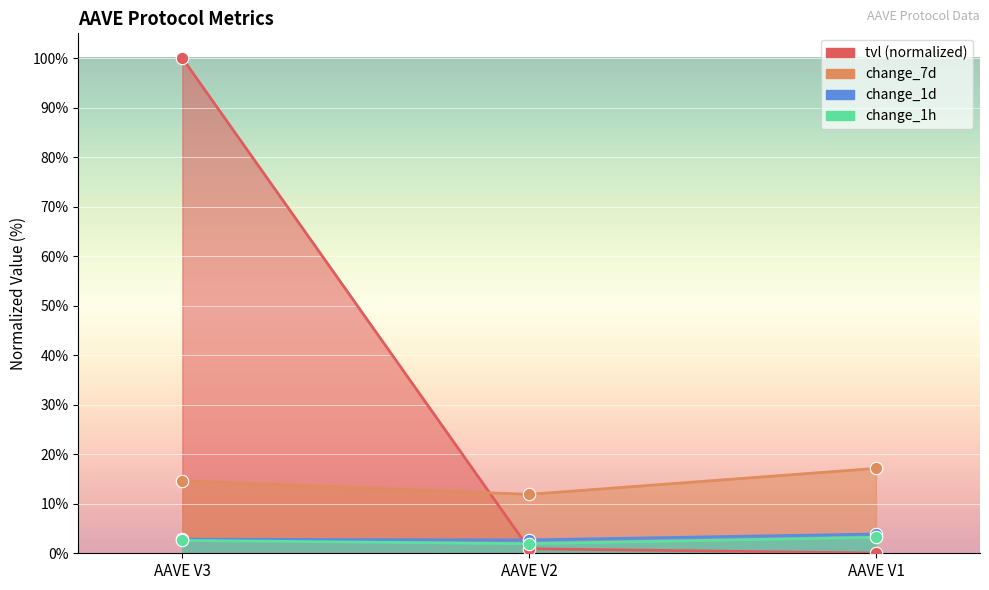

What are all the series names shown in the legend?

tvl, change_1h, change_1d, change_7d